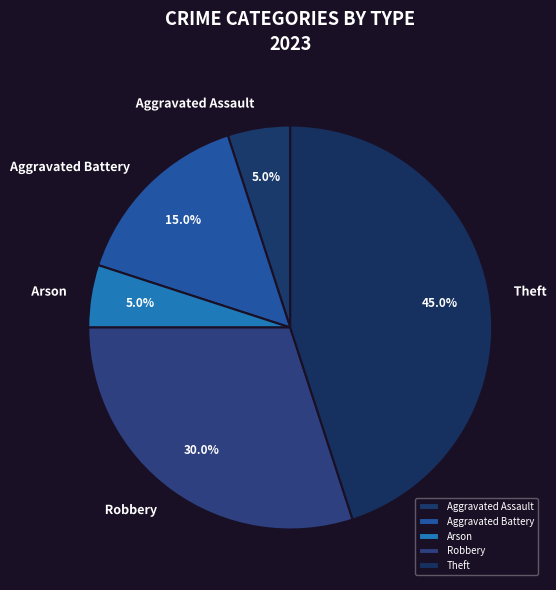

How many segments does this pie chart have?

5